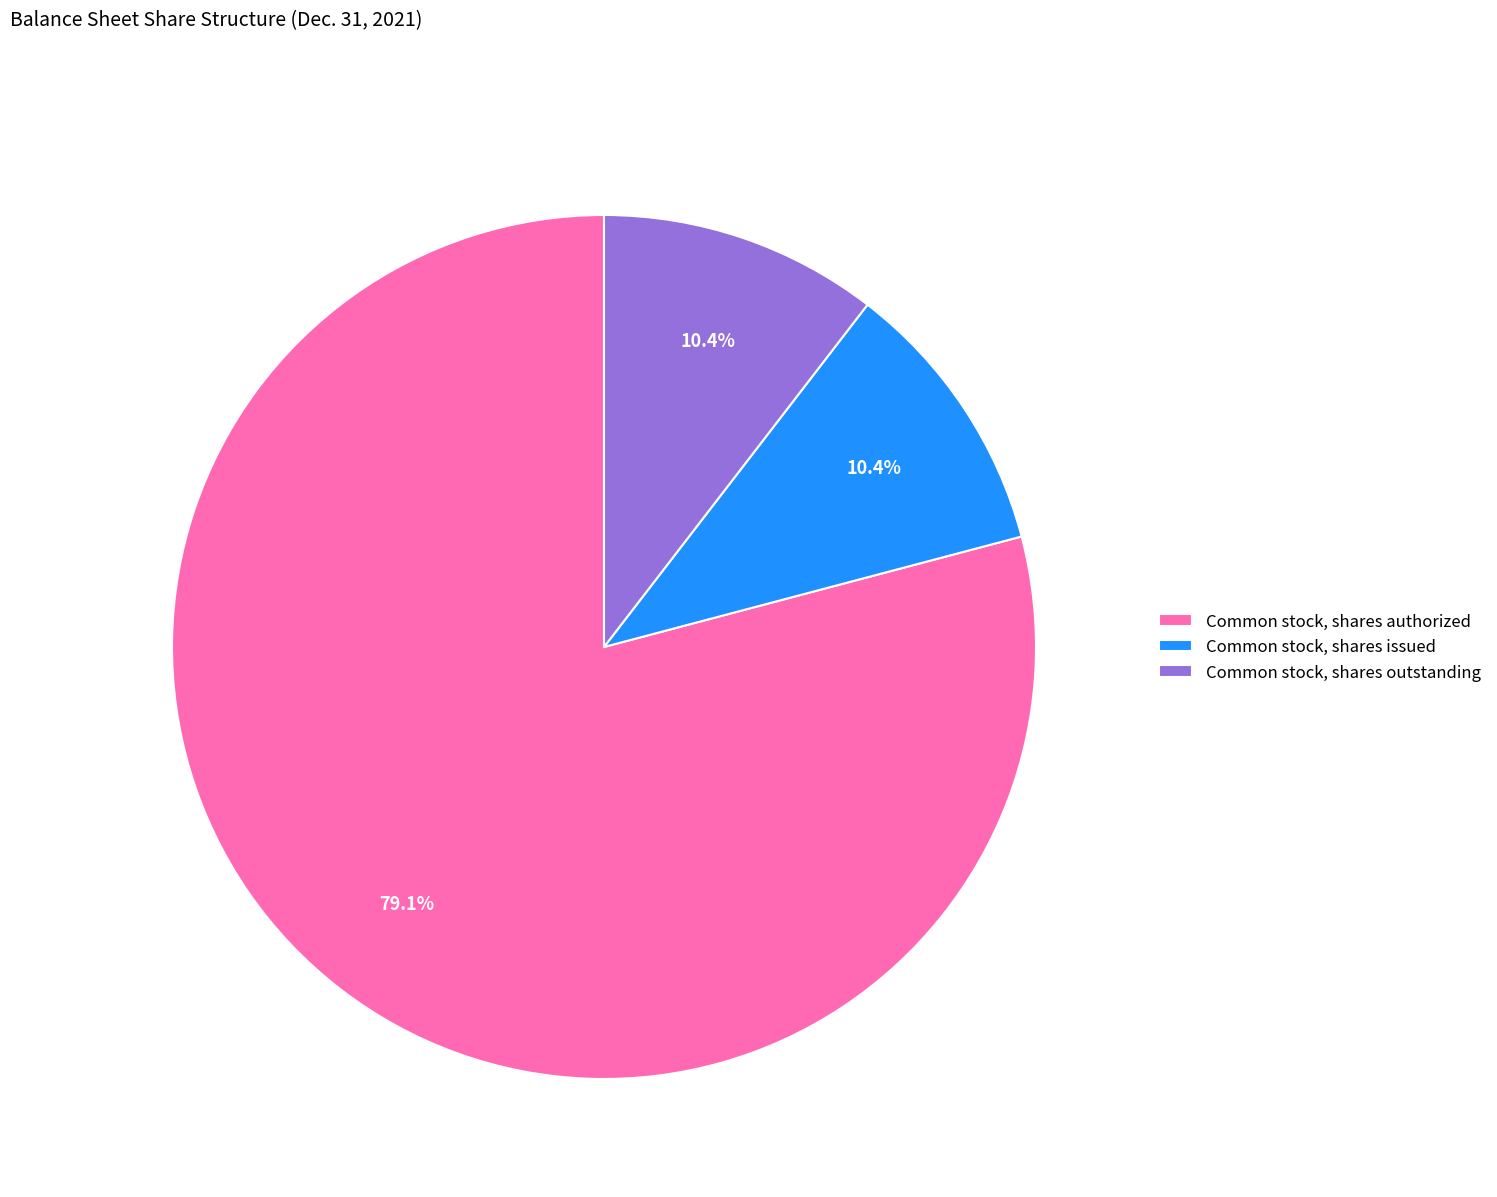

Is the sum of Common stock, shares issued and Common stock, shares outstanding greater than half?

No